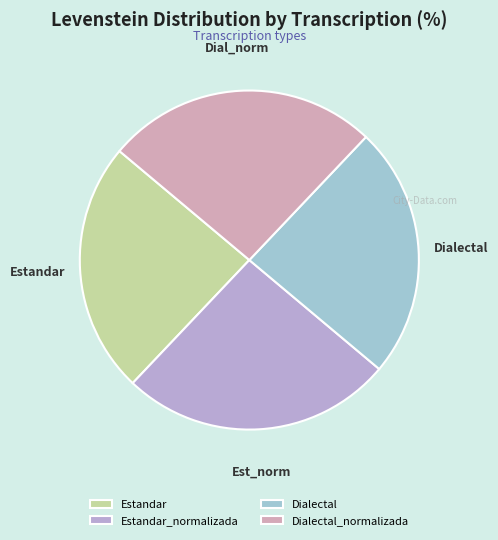

Does any single category account for the majority?

No